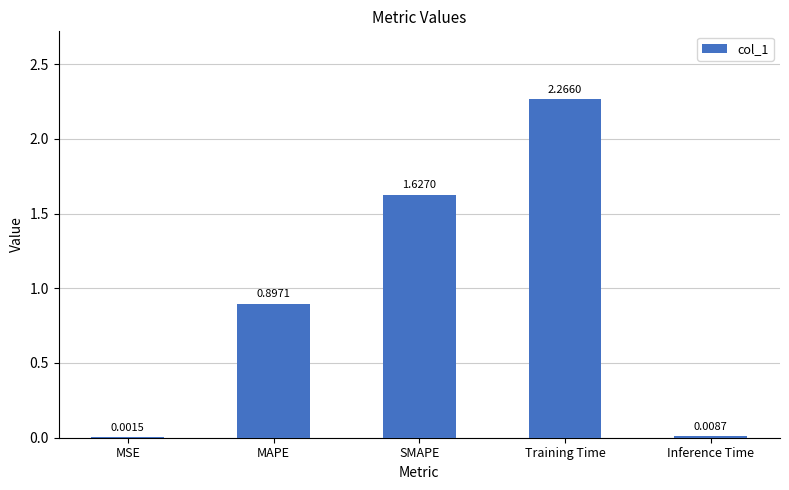

Where is the data nearest to the value 1?

MAPE